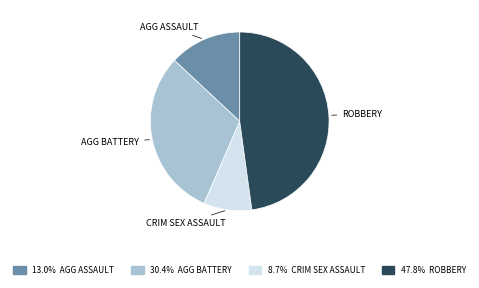

Does any single category account for the majority?

No